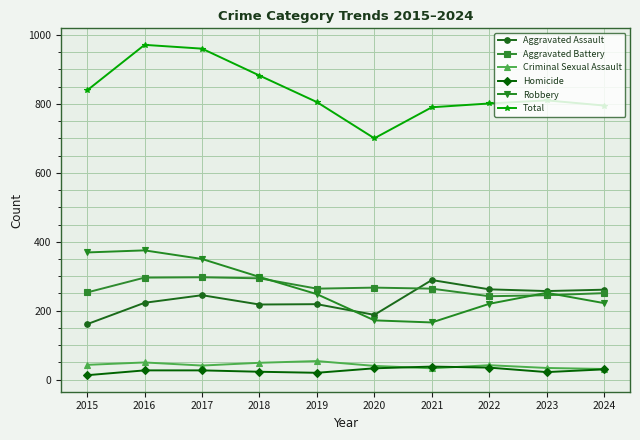

True or false: Aggravated Assault and Total cross at least once.

False